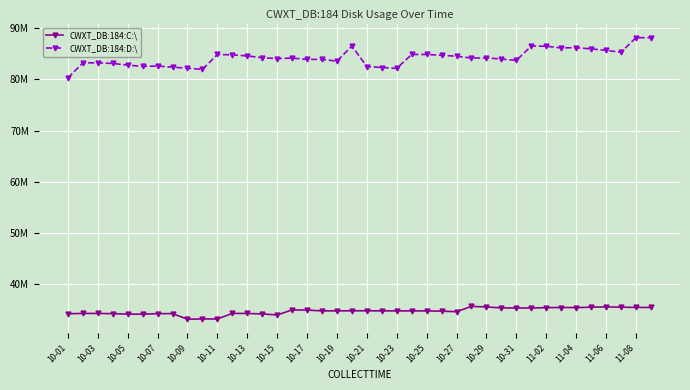

What are all the series names shown in the legend?

CWXT_DB:184:C:\, CWXT_DB:184:D:\